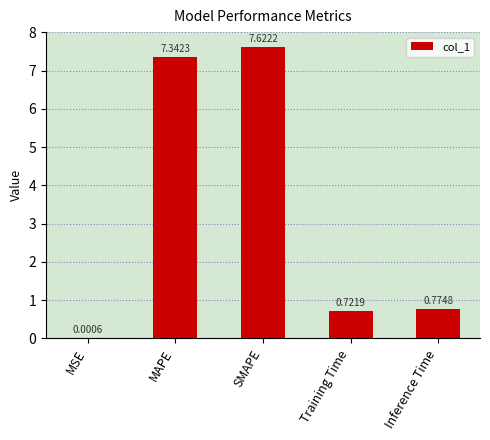

Where is the data nearest to the value 3?

Inference Time